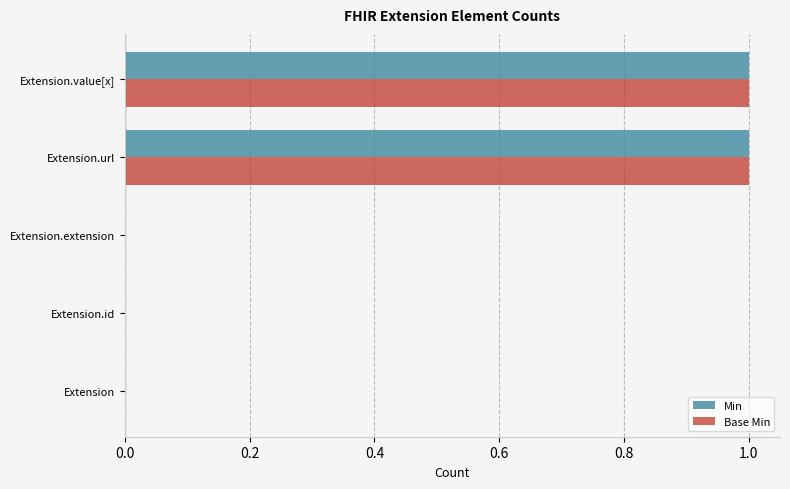

The Base Min series shows 1 at Extension.url. True or false?

True